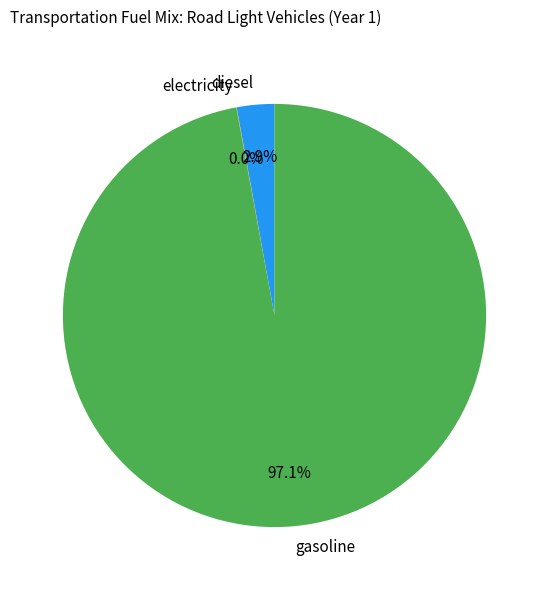

Which category has the biggest portion of the pie?

gasoline